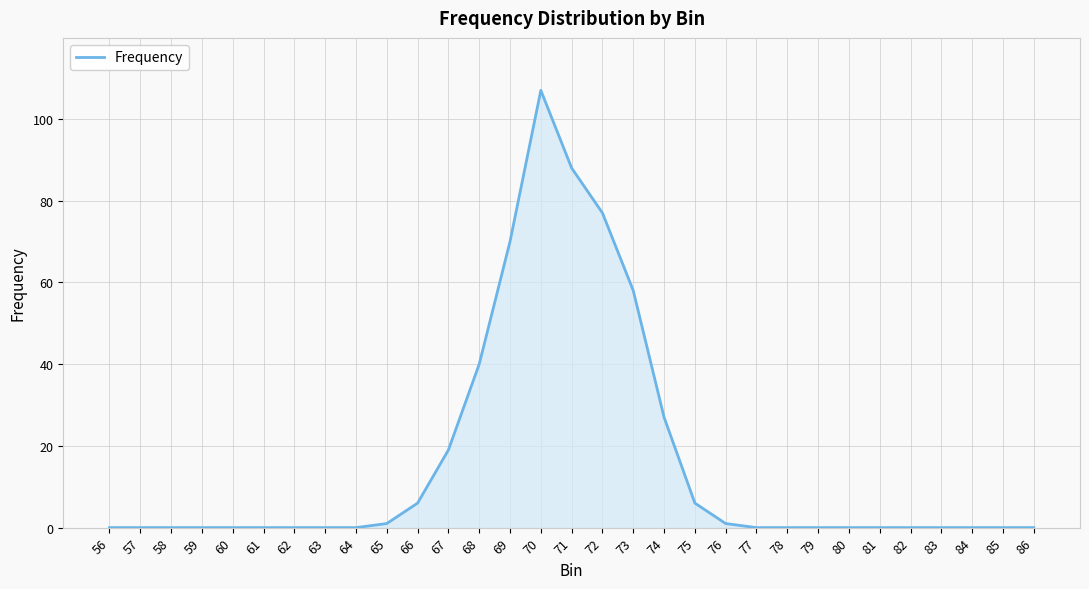

Between 73 and 60, which is larger?

73